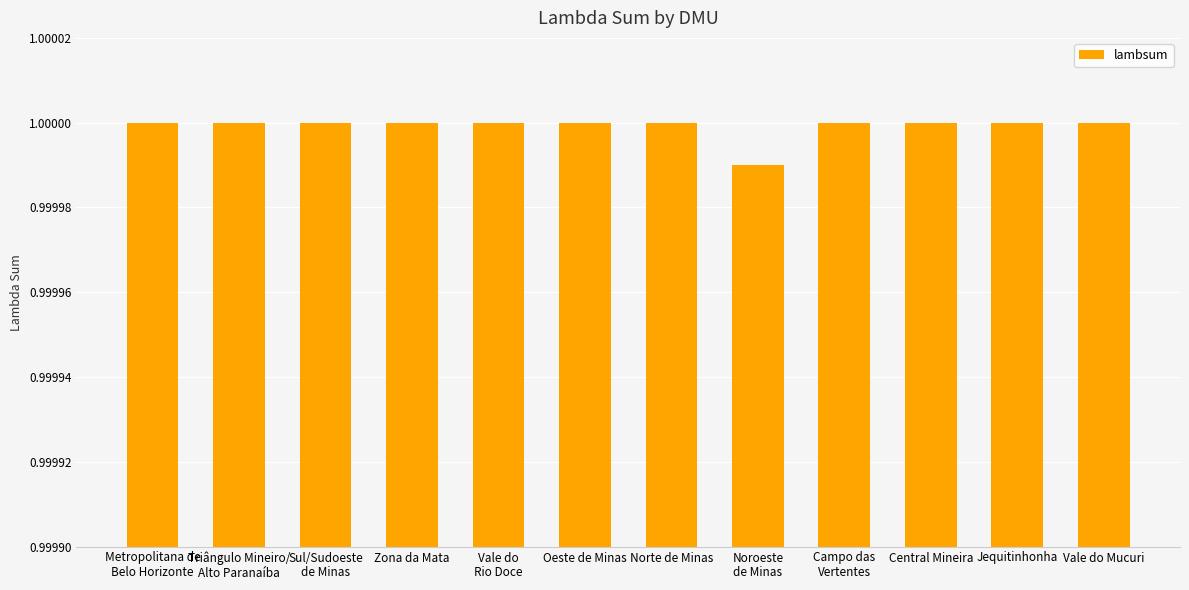

Where is the data nearest to the value 0?

Noroeste
de Minas